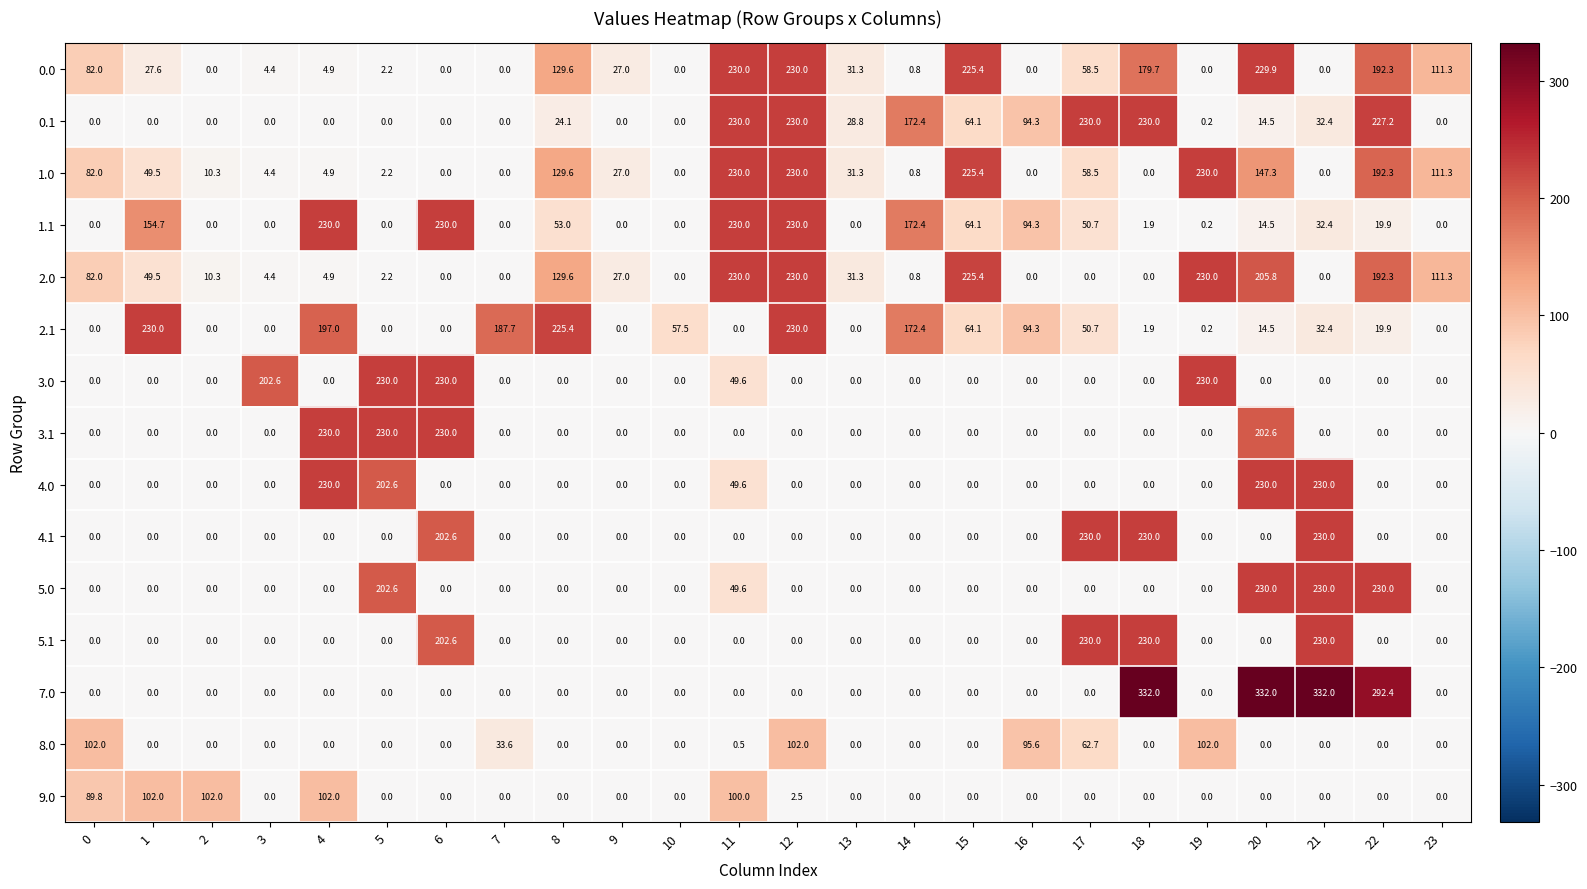

What is the spread (max minus min) of values at 10?

57.5